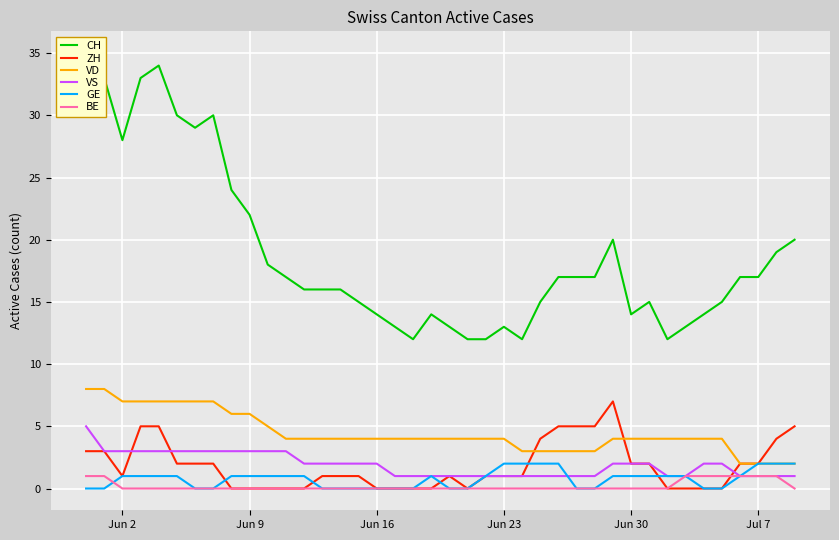

How many lines are shown in the chart?

6